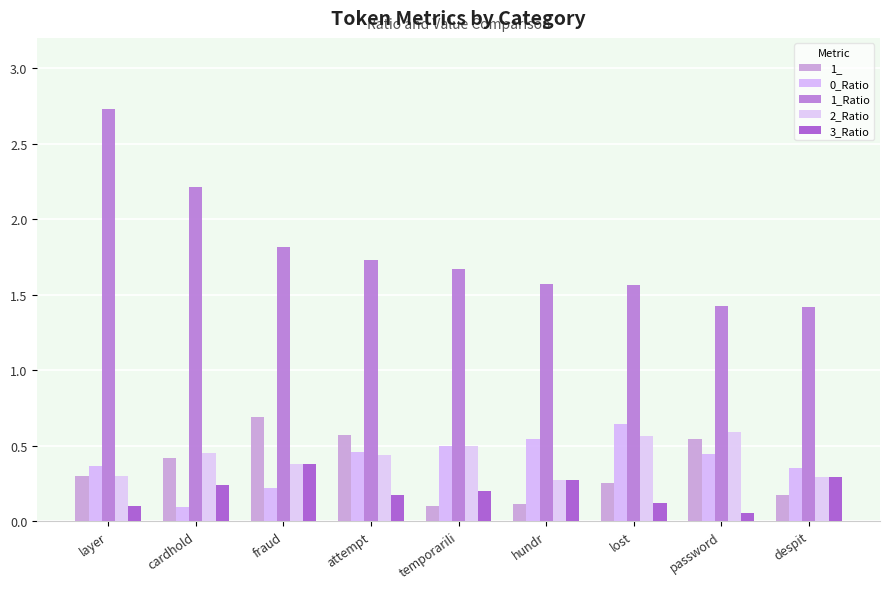

What is the difference between the maximum and minimum values in the 1_Ratio series?

1.3